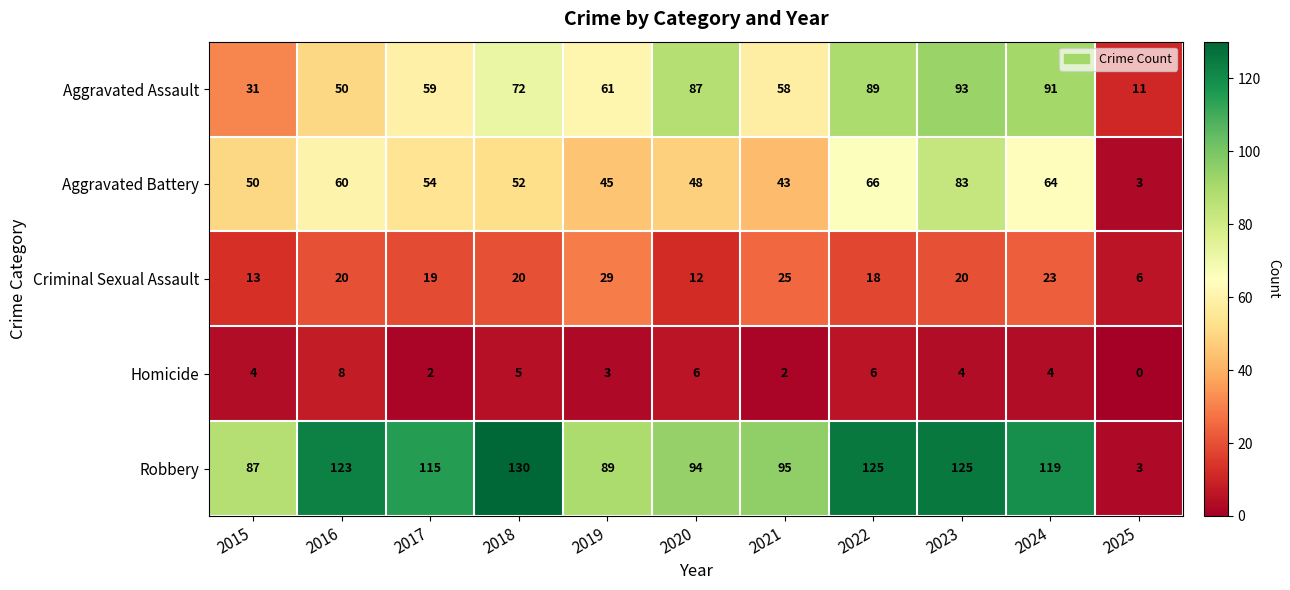

Count the Homicide values in the range 2 to 6.

9